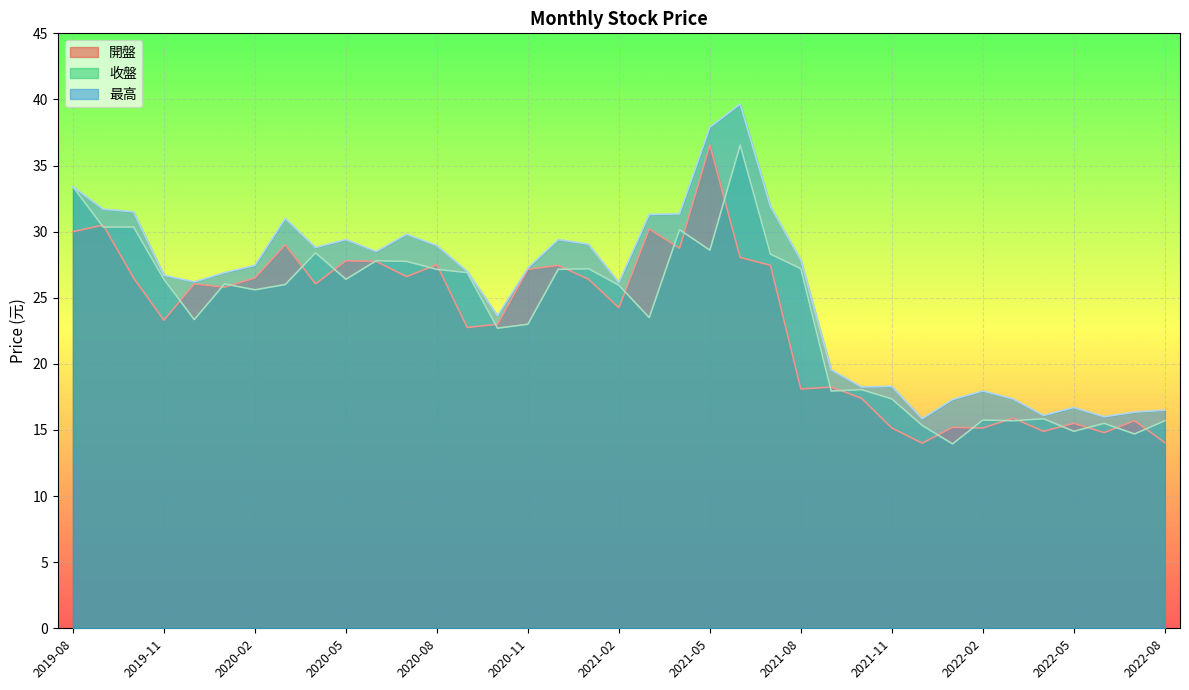

What is the value of the 最高 point at the 1st from the left?

33.4